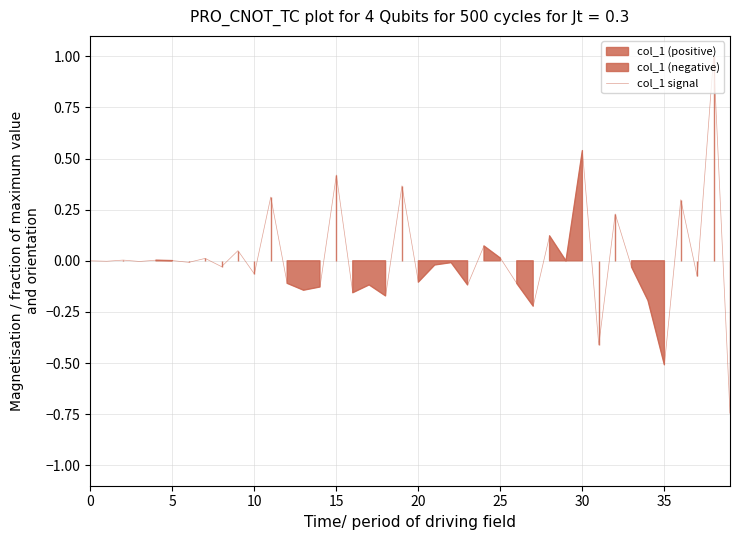

How many data points are less than 0?

23